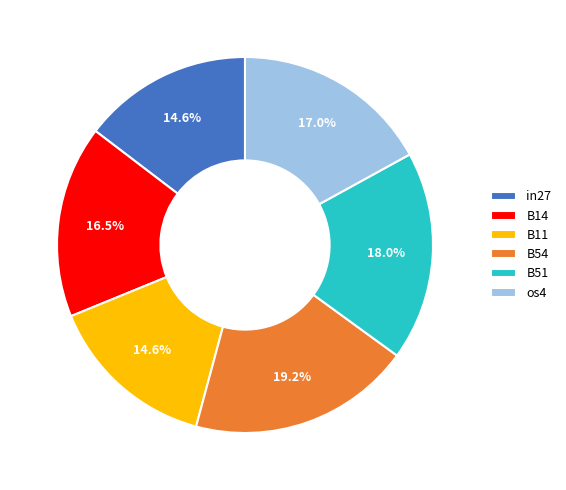

How many segments does this pie chart have?

6